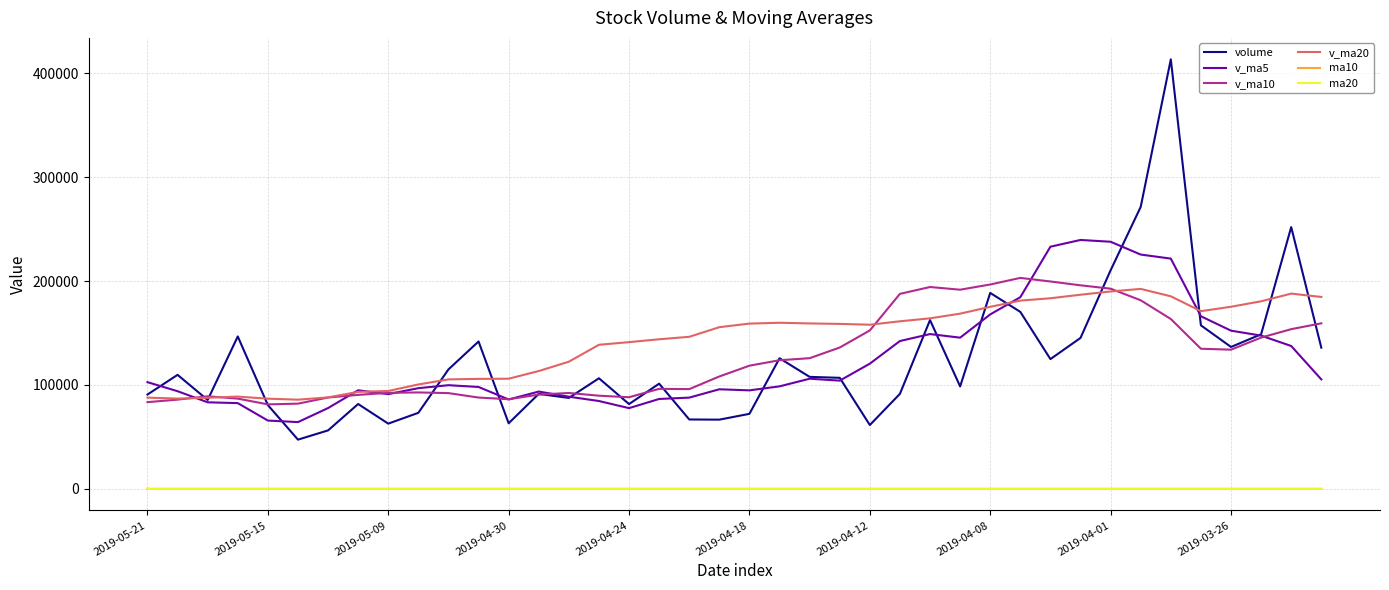

Which series has the widest spread of values?

volume